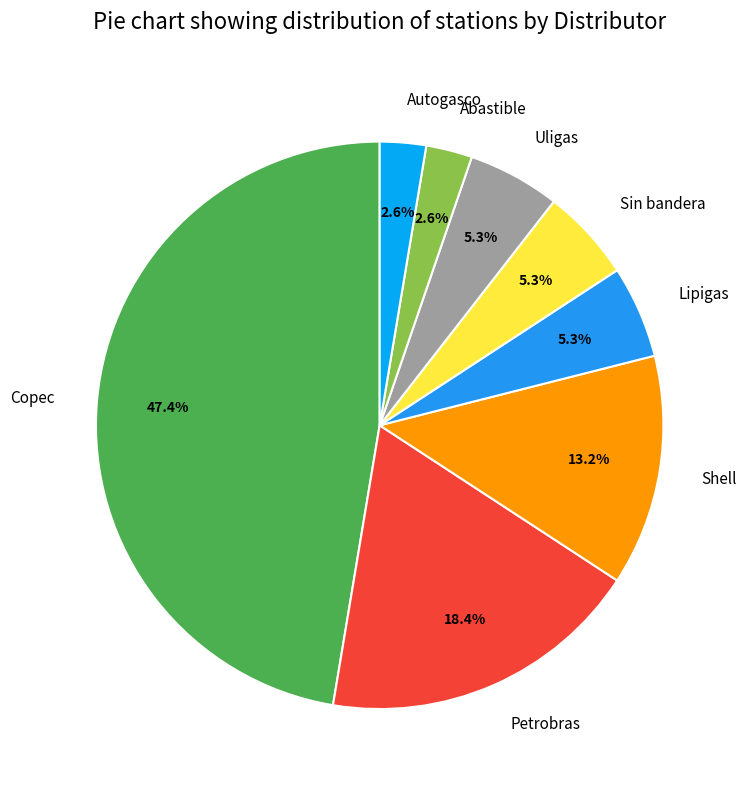

What is the ratio of the value at Shell to the value at Lipigas?

2.5